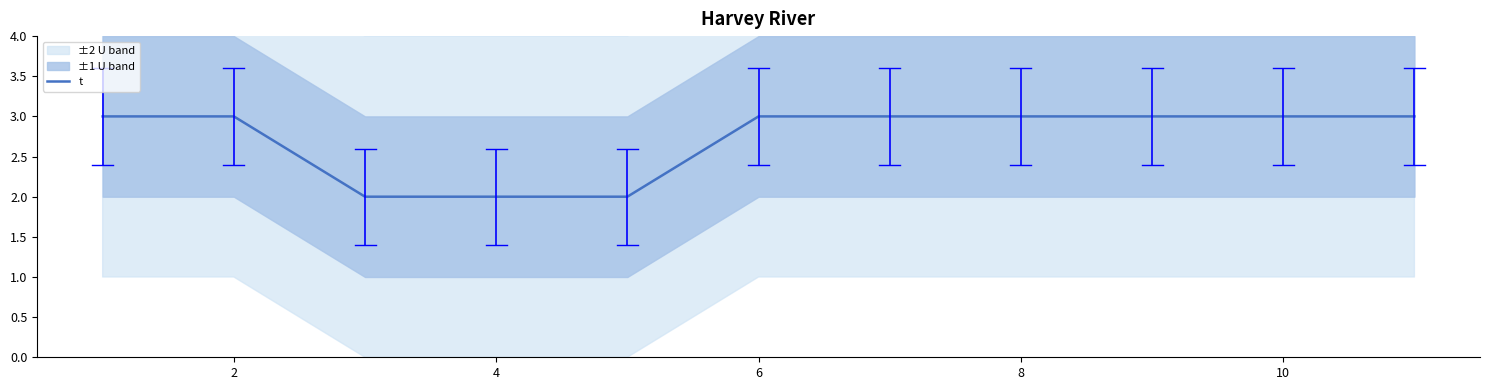

What is the maximum value for t?

3